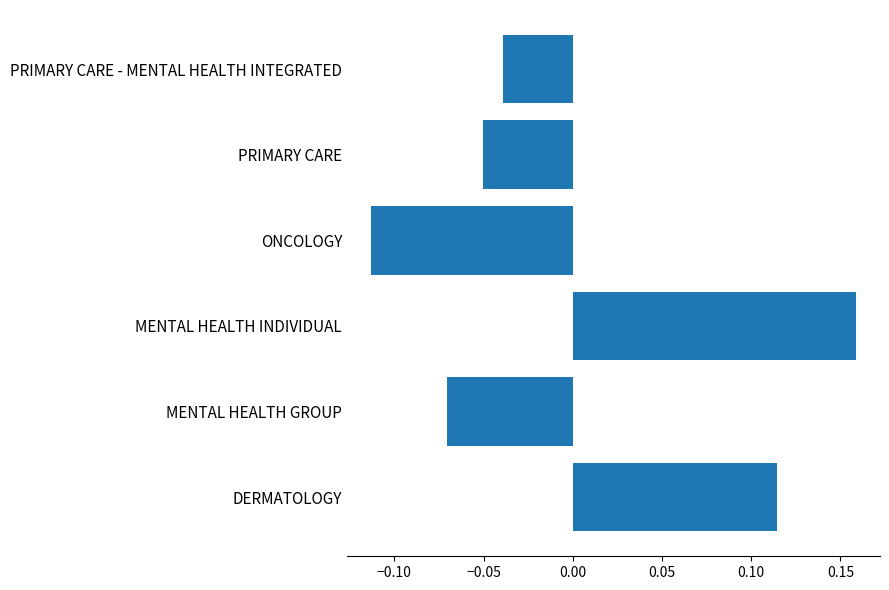

The chart shows a value of -0.0 at MENTAL HEALTH GROUP. True or false?

False